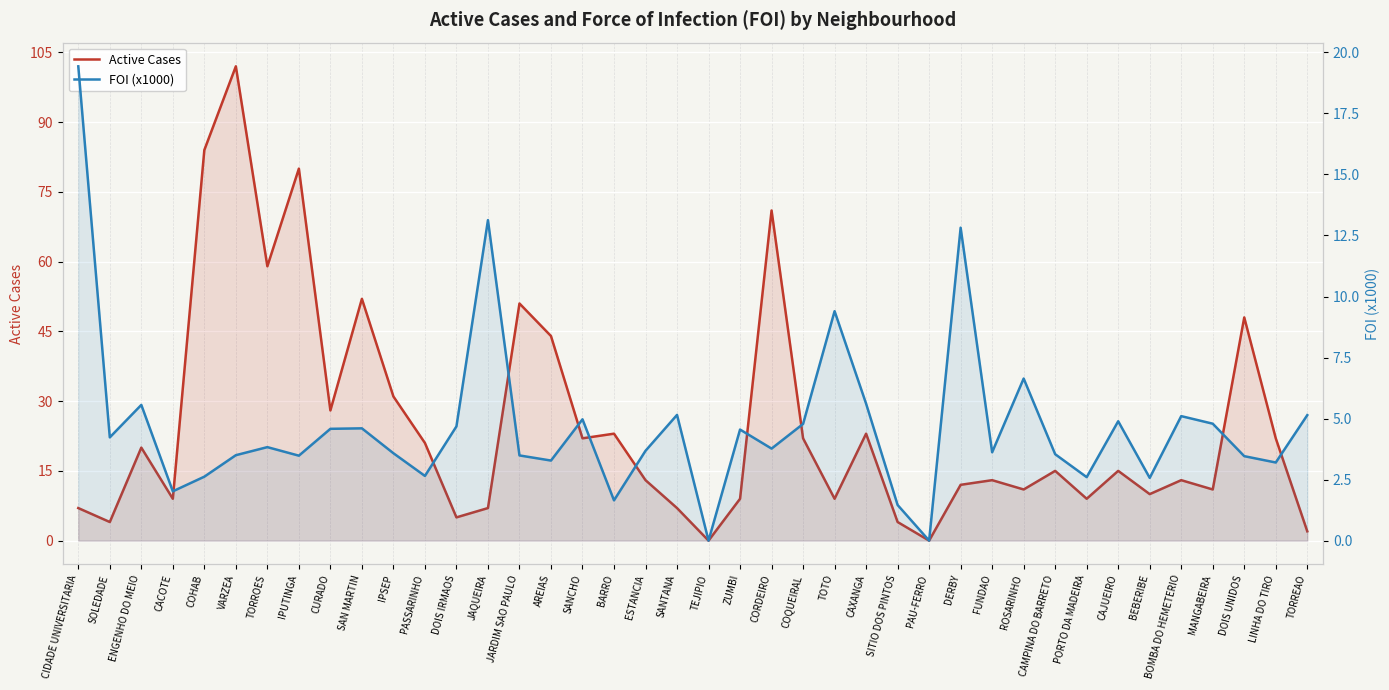

Which series changed the most between AREIAS and PORTO DA MADEIRA?

Active Cases